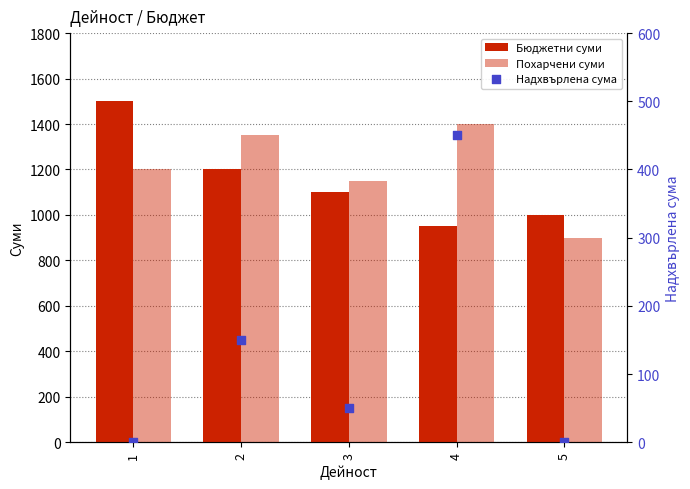

Which series has the largest total across all categories?

Похарчени суми